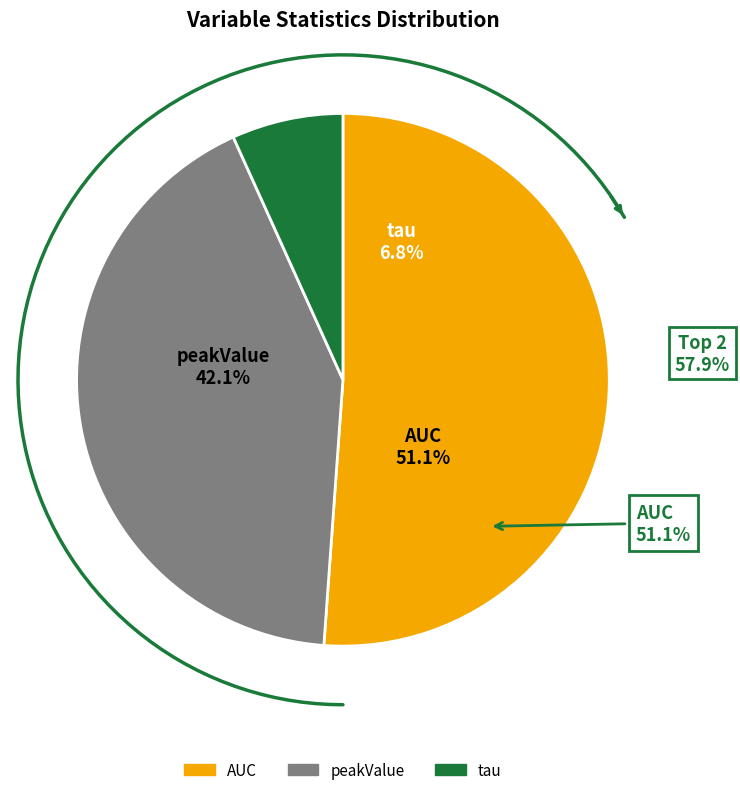

Is difference the majority of the pie?

No